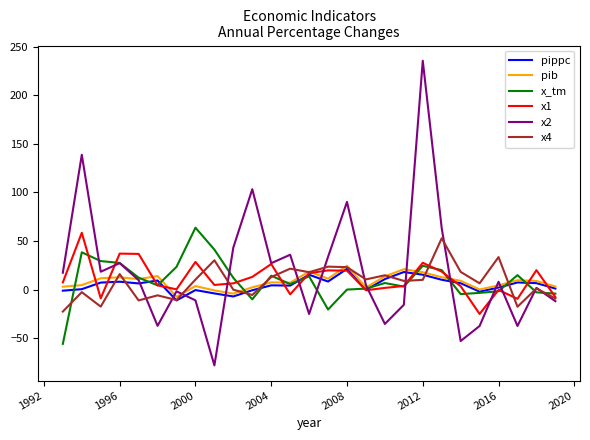

Which series has the largest range (max minus min)?

x2